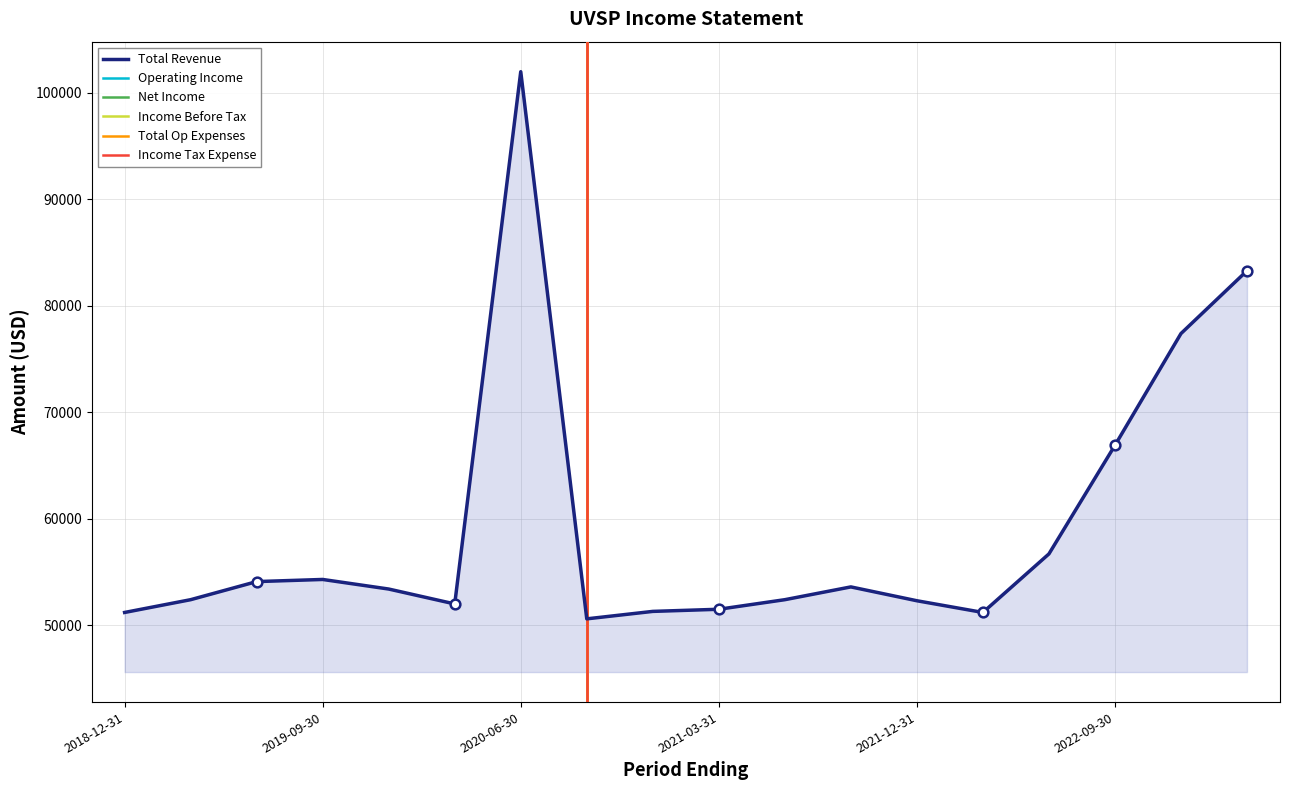

List the labels in order of Net Income value, smallest first.

2020-03-31, 2020-06-30, 2022-06-30, 2019-12-31, 2019-03-31, 2019-06-30, 2021-12-31, 2019-09-30, 2020-09-30, 2018-12-31, 2022-03-31, 2022-09-30, 2021-09-30, 2021-06-30, 2023-03-31, 2022-12-31, 2020-12-31, 2021-03-31